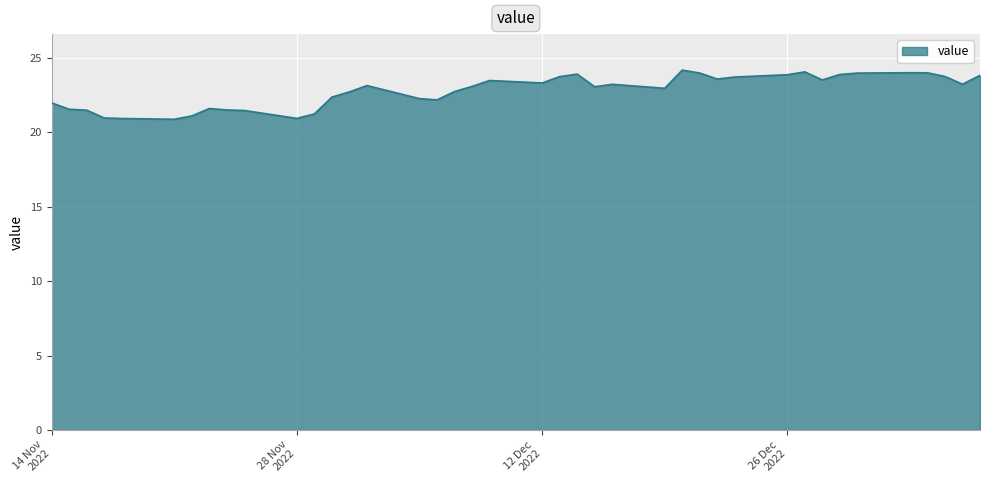

What is the difference between the maximum and minimum values?

3.3